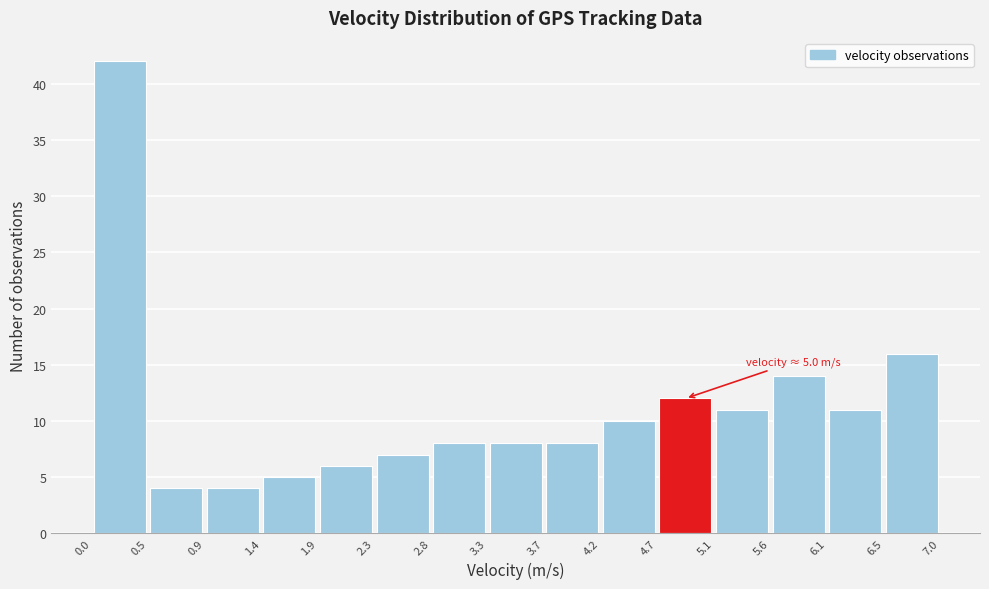

Which range on the x-axis has the tallest bar?

0.0 to 0.5